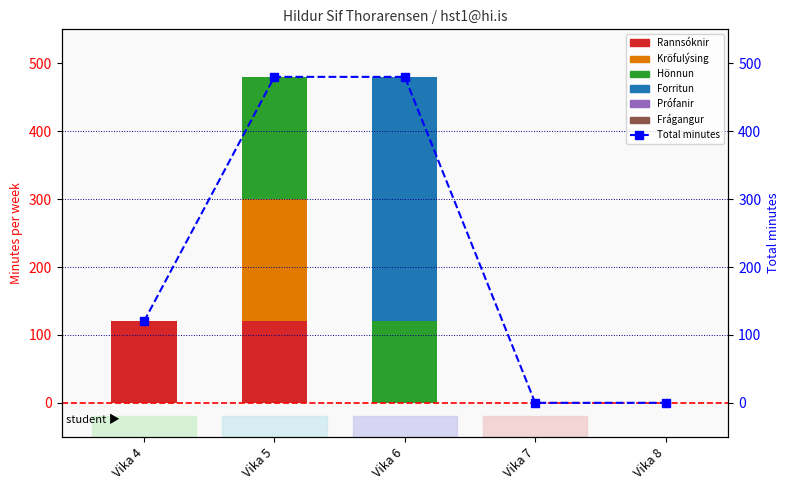

The value of Hönnun at Vika 6 is 120. True or false?

True